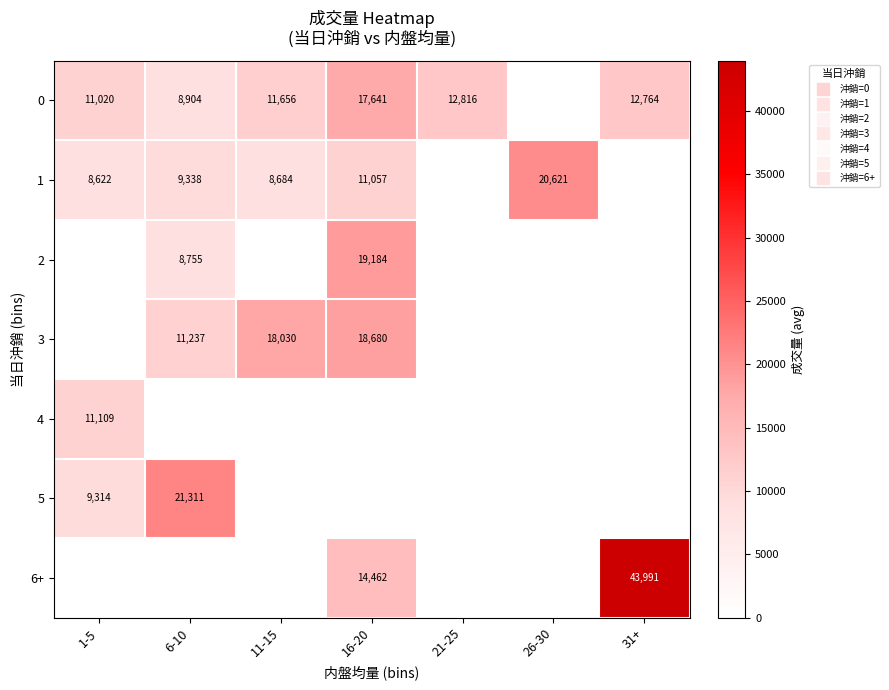

What is the difference between the second highest and minimum values in the 5 series?

9314.5